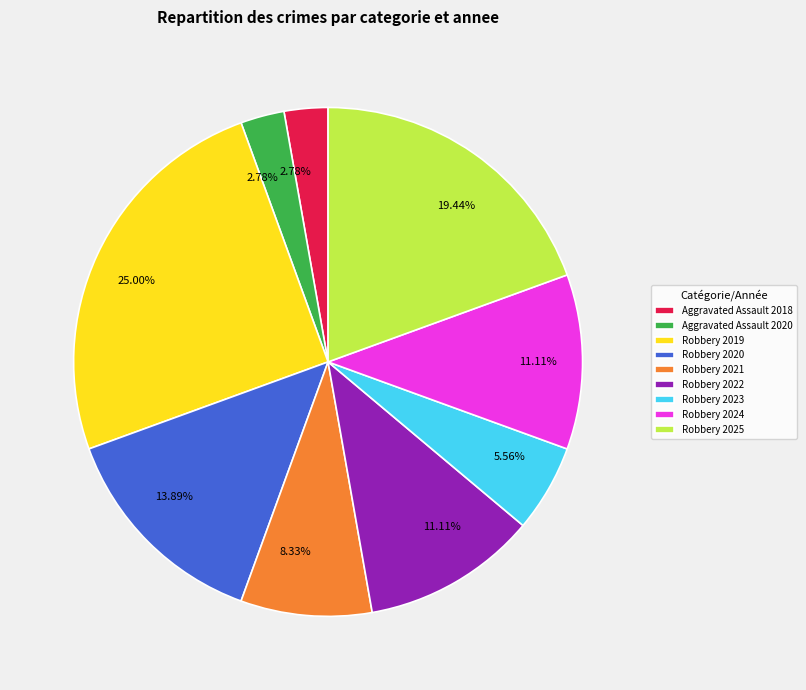

The Aggravated Assault 2020 slice represents 16% of the pie. True or false?

False